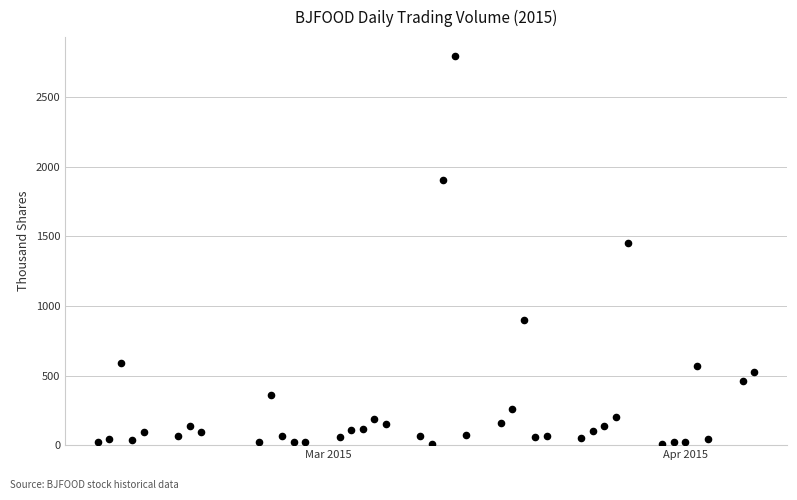

What is the range of Y values (max minus min)?

2785.9